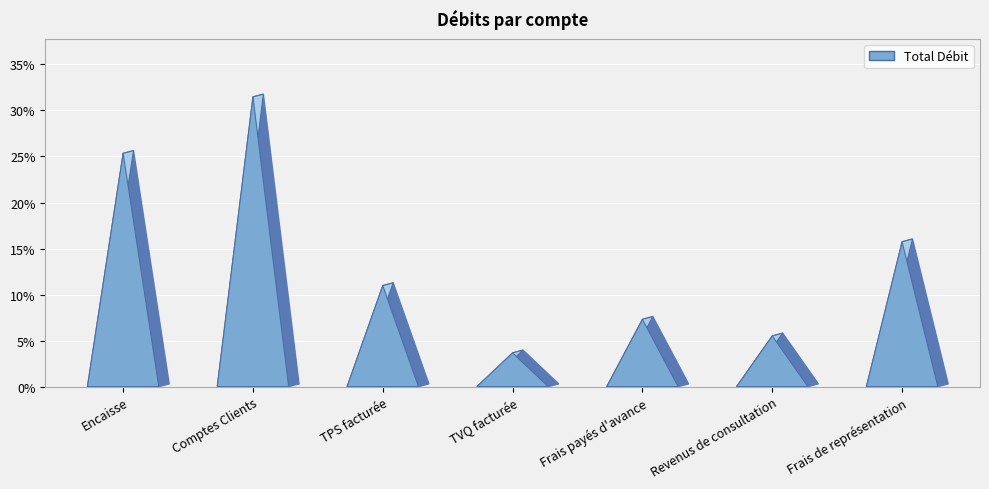

The chart shows a value of 246.3 at 4000. True or false?

False